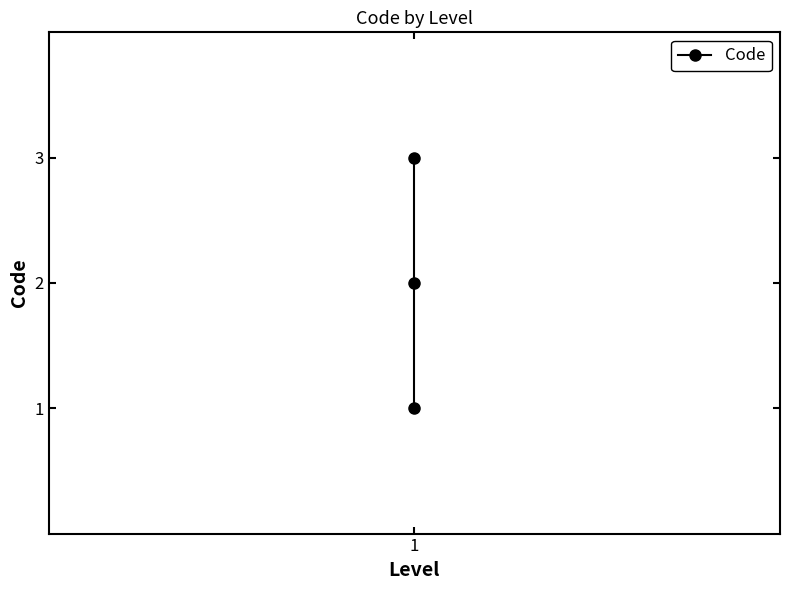

What is the difference between the maximum and minimum values?

2